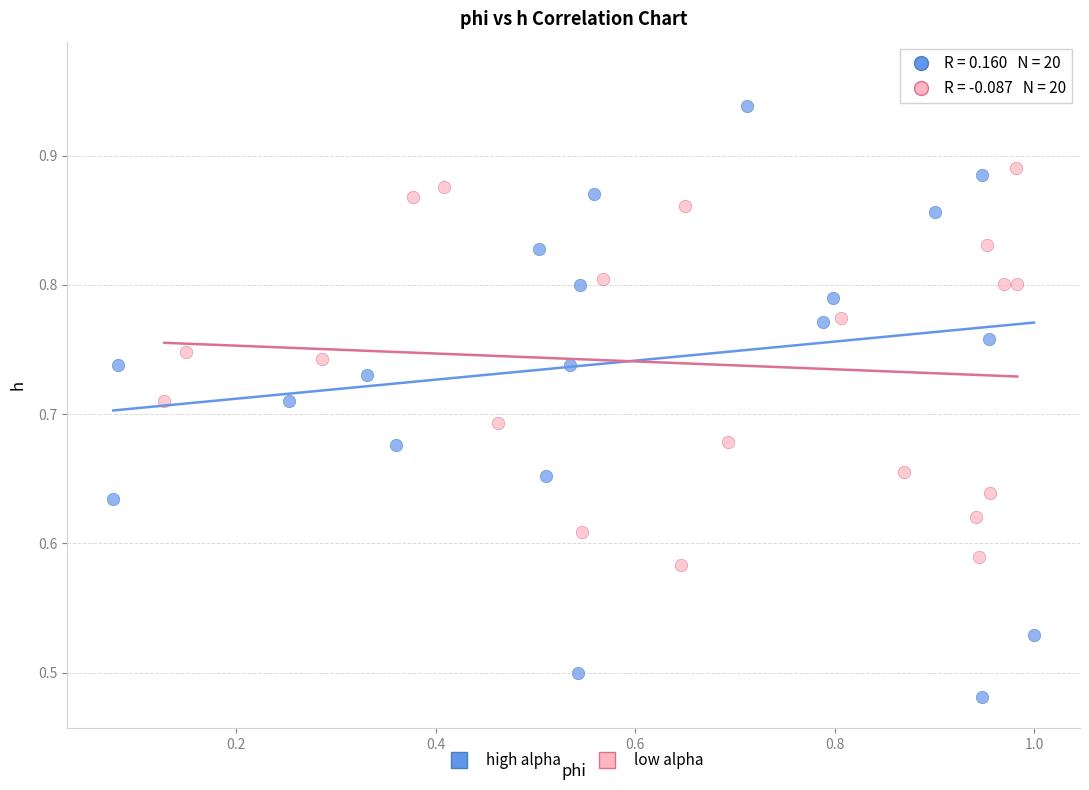

Which series has the largest Y range (max minus min)?

high alpha